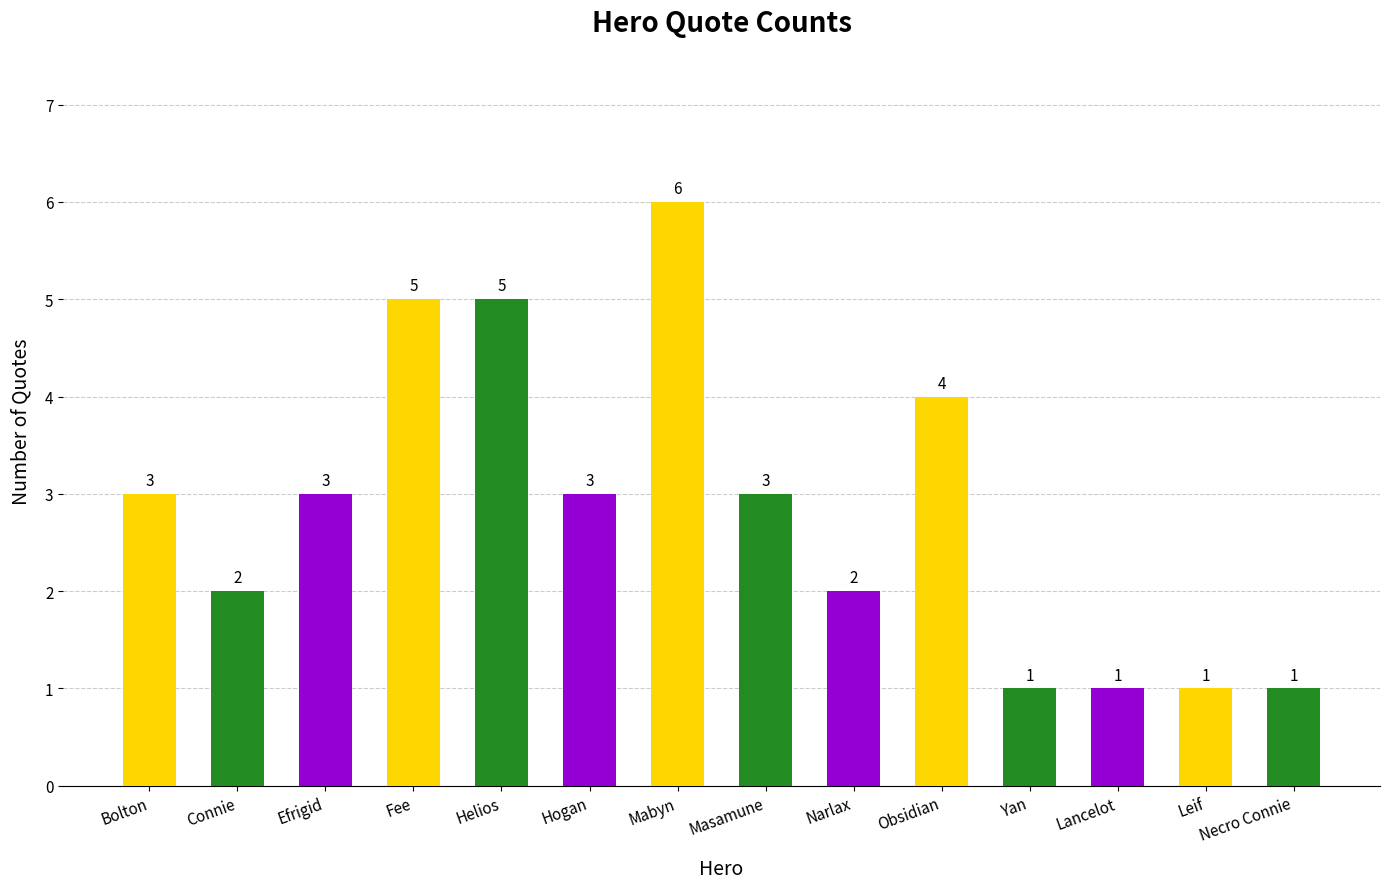

Are the bars horizontal?

No